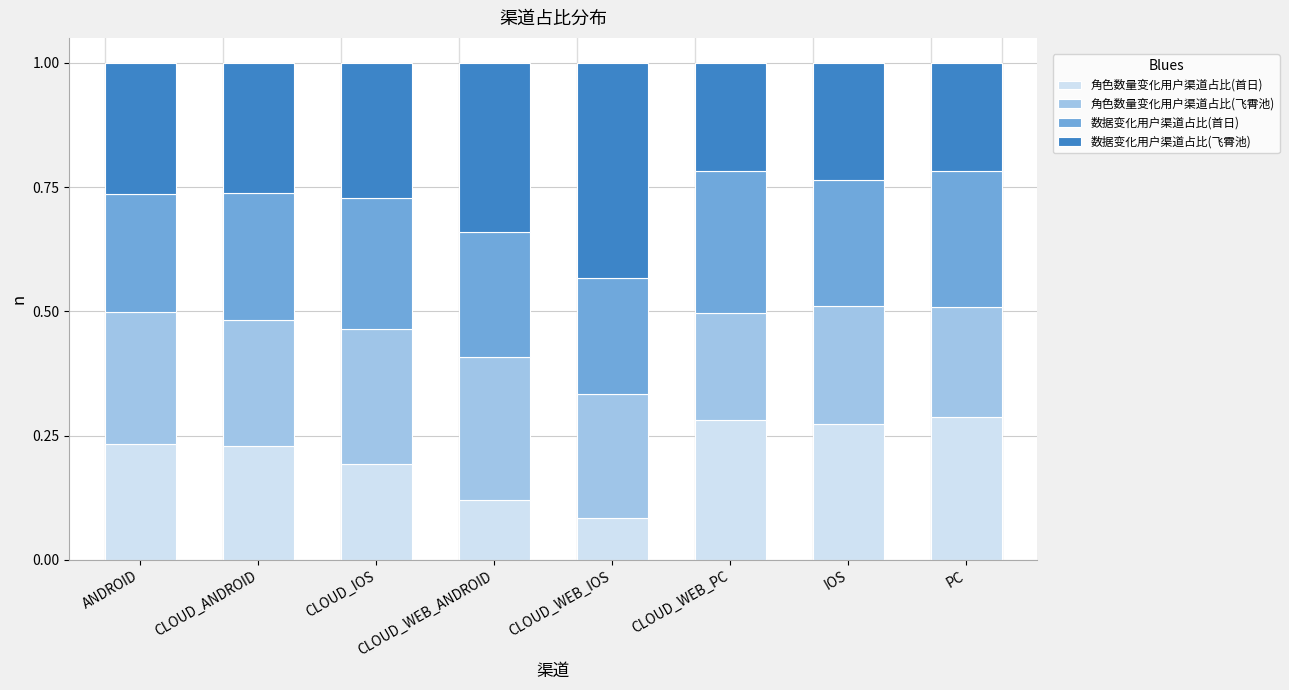

At which label is 角色数量变化用户渠道占比(首日) closest to 0?

CLOUD_WEB_IOS